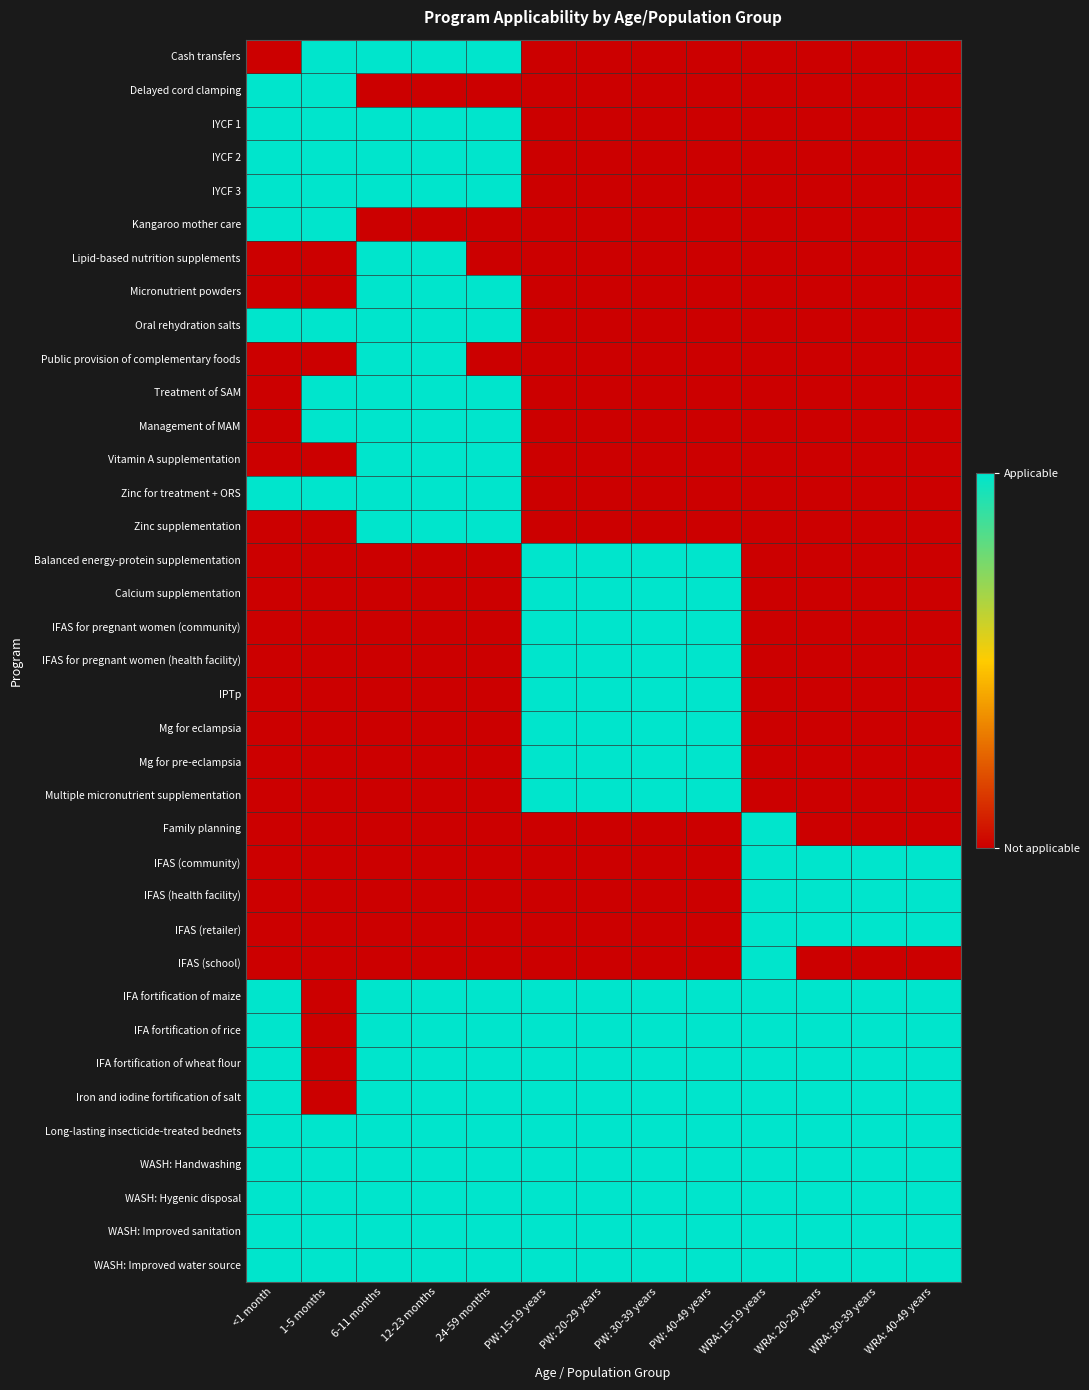

At which category does the chart reach its minimum across all series?

<1 month